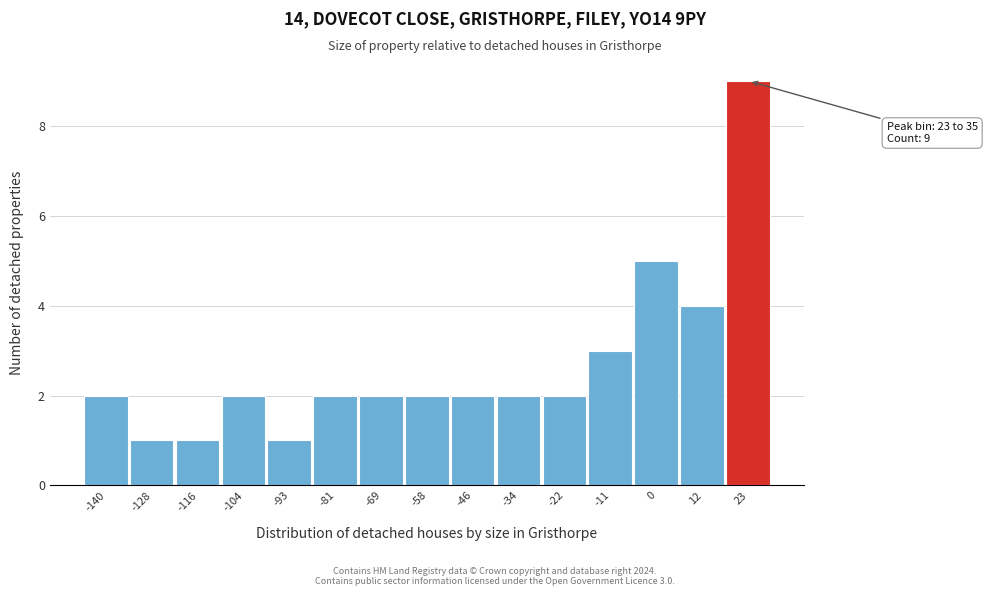

Reading left to right, list all the values displayed in this chart.

-140=2	-128=1	-116=1	-104=2	-93=1	-81=2	-69=2	-58=2	-46=2	-34=2	-22=2	-11=3	0=5	12=4	23=9